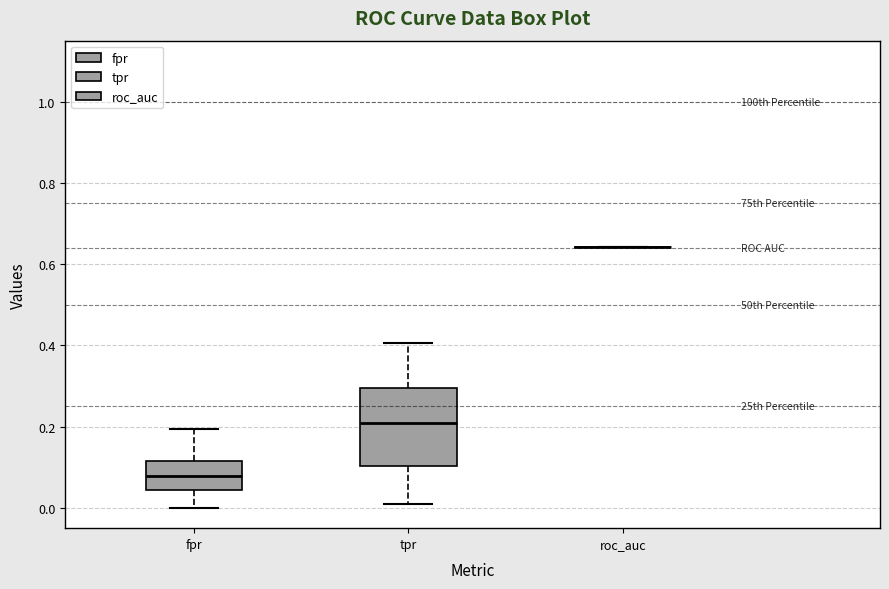

Reading left to right, read every box against the y-axis: the position of its median line, the range the box covers, and the ends of its whiskers. The values are not printed on the chart, so give them approximately, as read against the axis.

fpr: median 0.08, box 0.04 to 0.12, whiskers 0.00 to 0.20
tpr: median 0.20, box 0.10 to 0.30, whiskers 0.00 to 0.40
roc_auc: box collapsed to a line at 0.64, whiskers 0.64 to 0.64